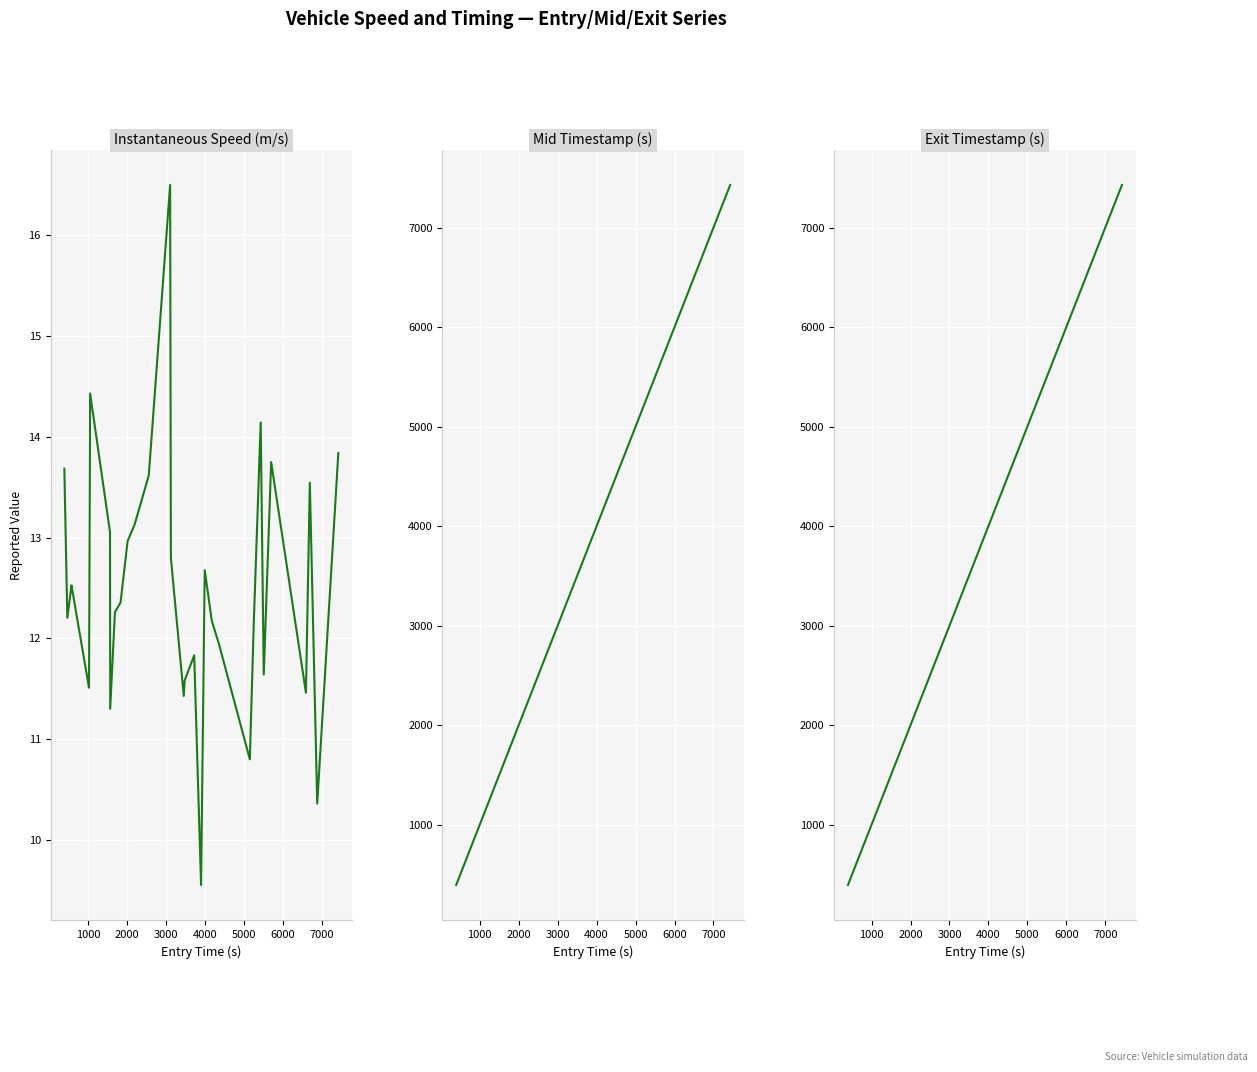

List the series in order of their peak value, highest first.

exit, mid, instspeed